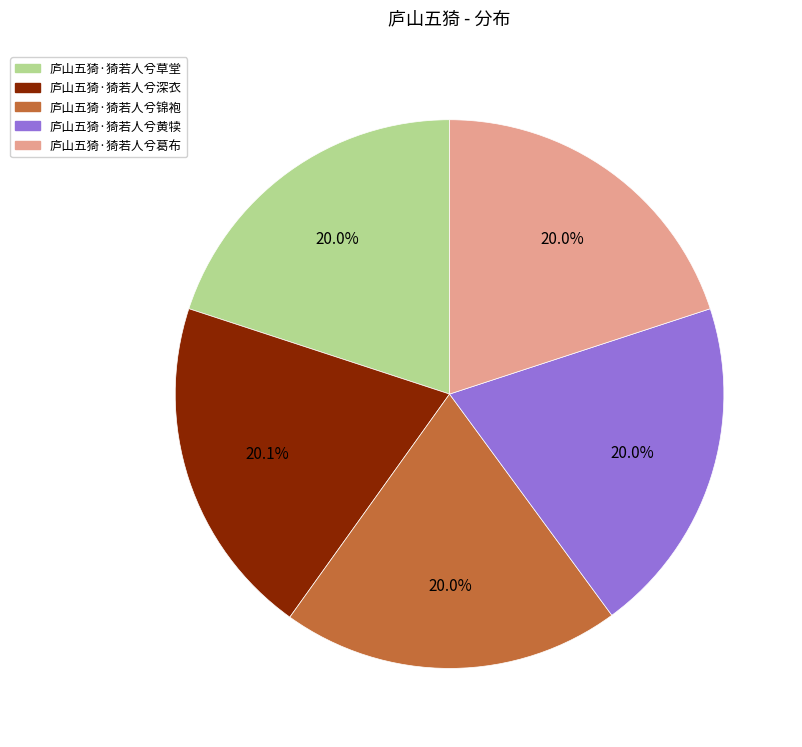

Is there a majority slice in this chart?

No